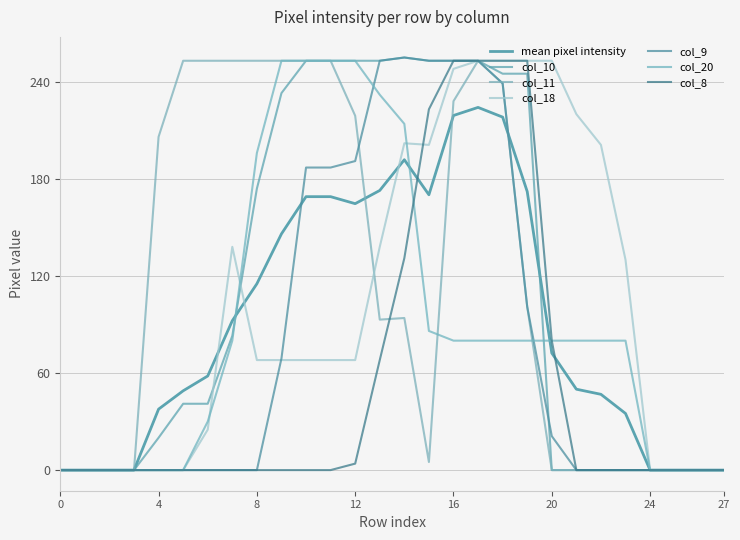

How many lines are shown in the chart?

7